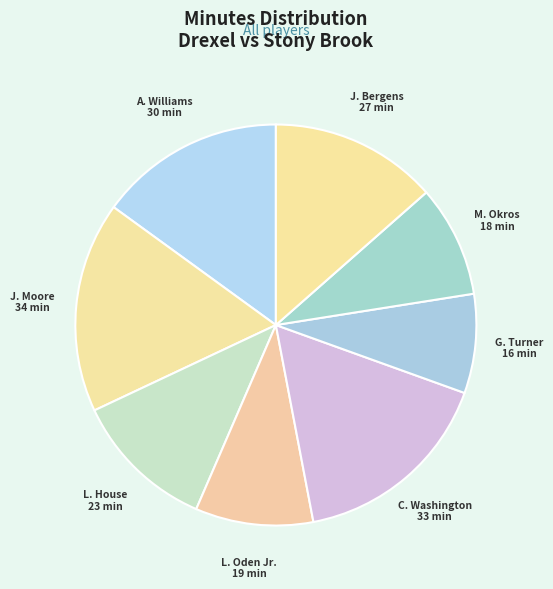

The A. Williams slice represents 4% of the pie. True or false?

False